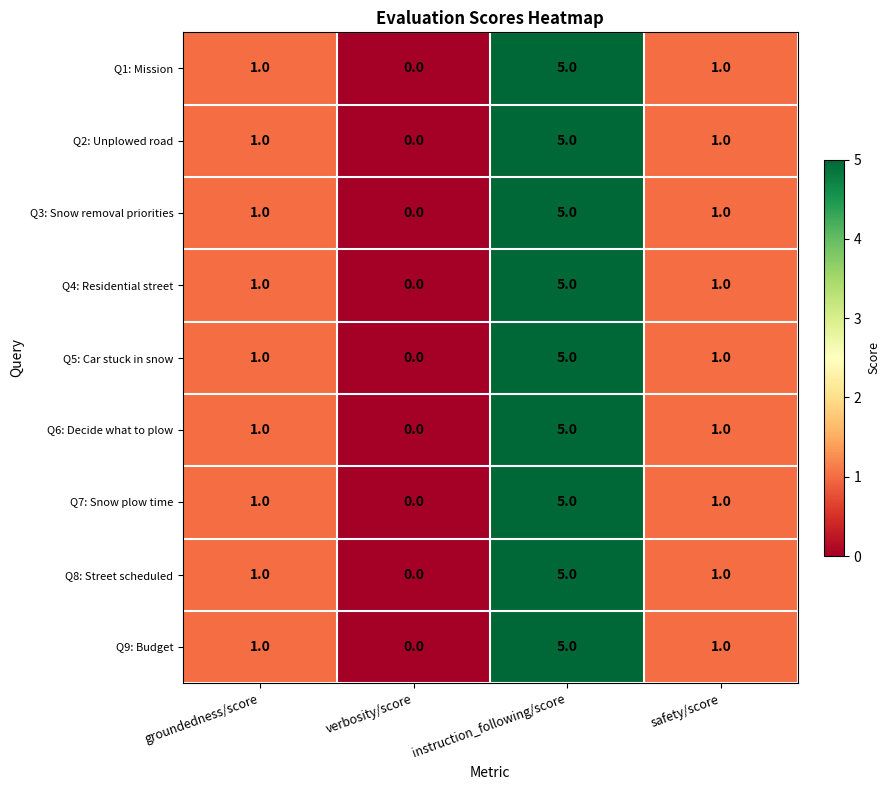

Count the Q5: Car stuck in snow values in the range 1 to 5.

3